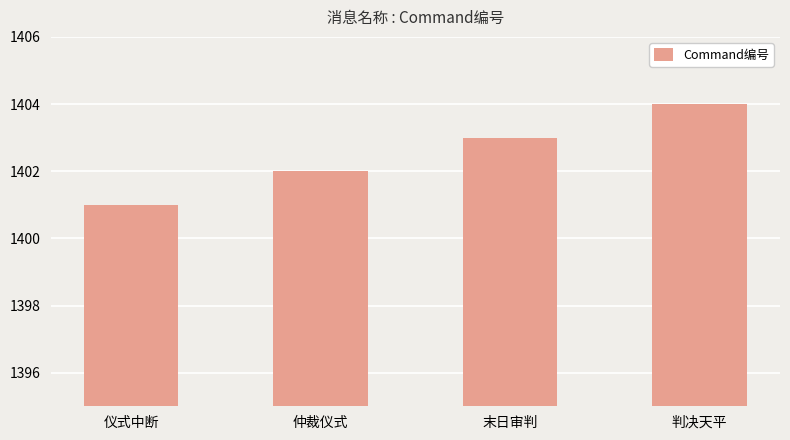

Rank the categories by value from highest to lowest.

判决天平, 末日审判, 仲裁仪式, 仪式中断